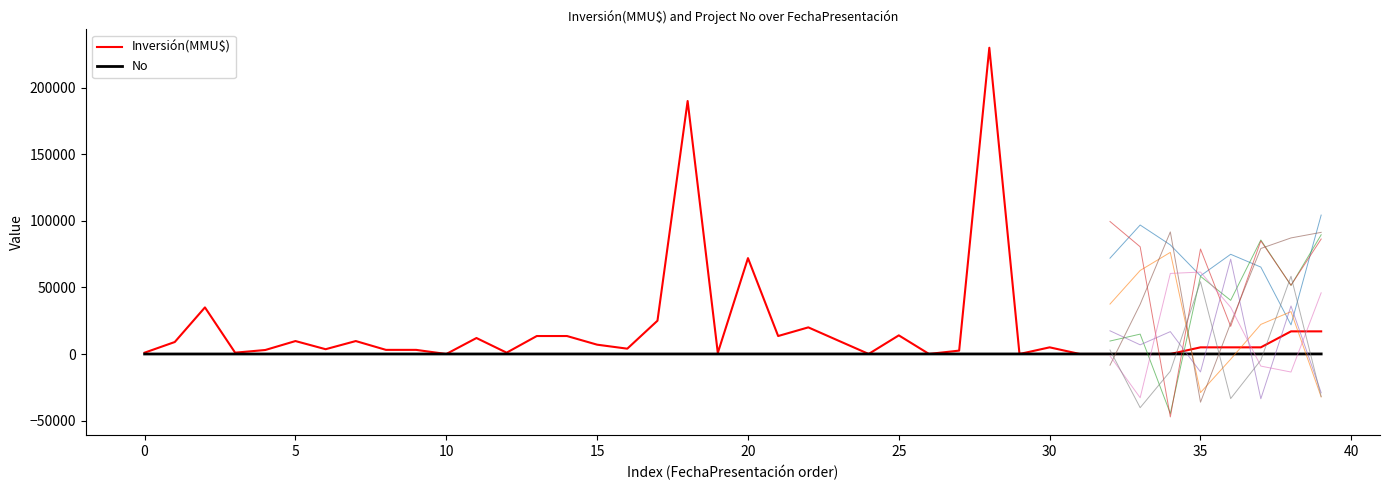

How many series are shown in this chart?

2